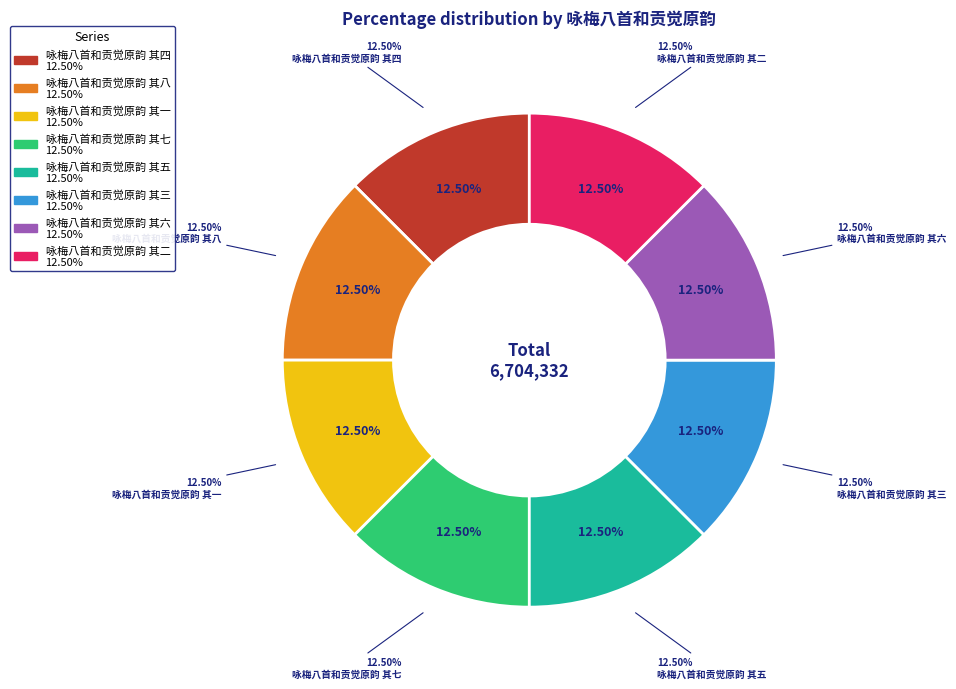

To the nearest percent, what portion does 咏梅八首和贡觉原韵 其六 represent?

13%